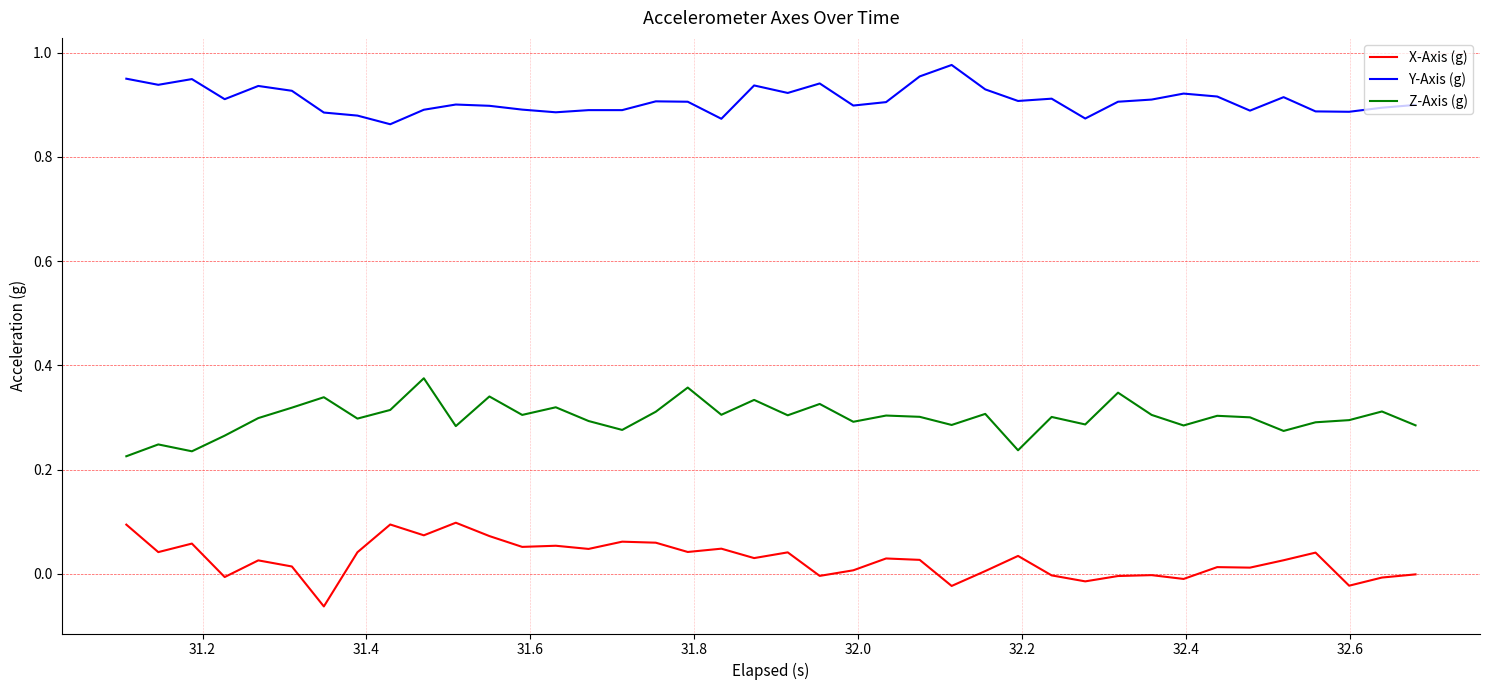

What are all the series names shown in the legend?

X-Axis (g), Y-Axis (g), Z-Axis (g)